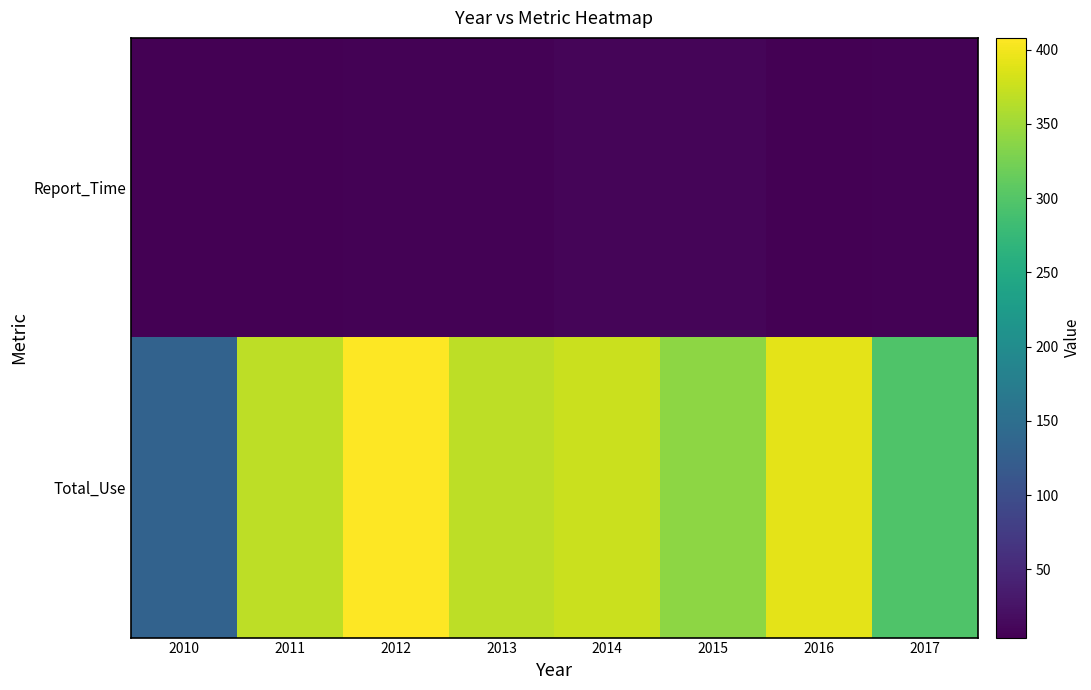

List the series in order of their peak value, highest first.

Total_Use, Report_Time